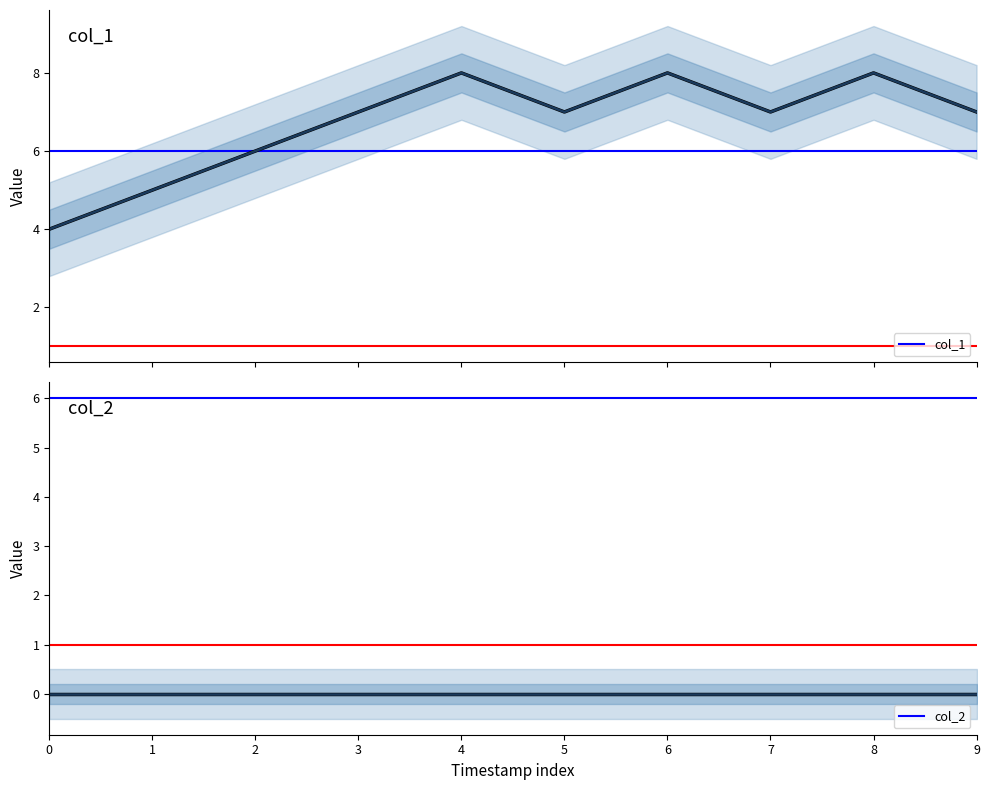

List the series in order of their peak value, highest first.

col_1, col_2